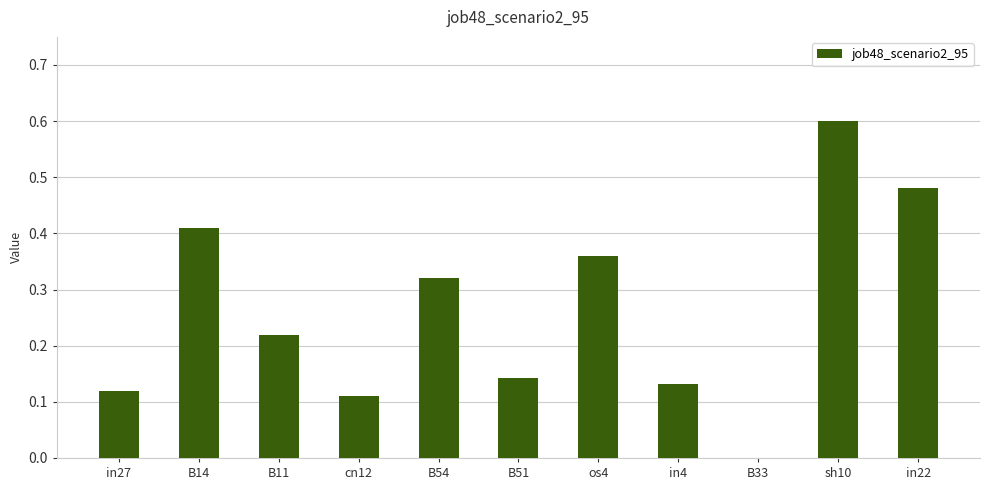

What is the sum of all values?

2.9